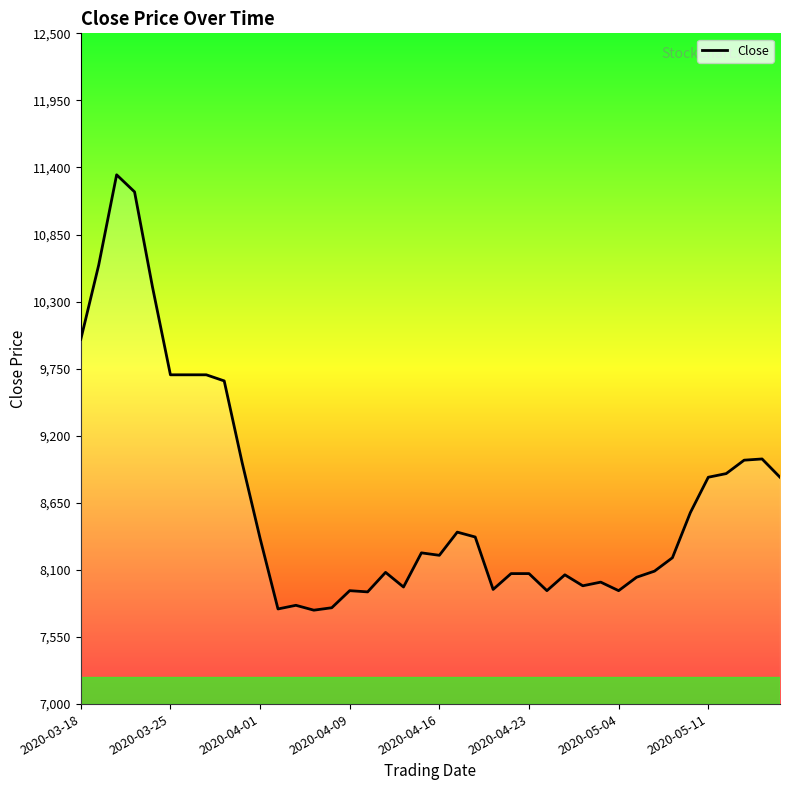

What is the smallest value displayed?

7770